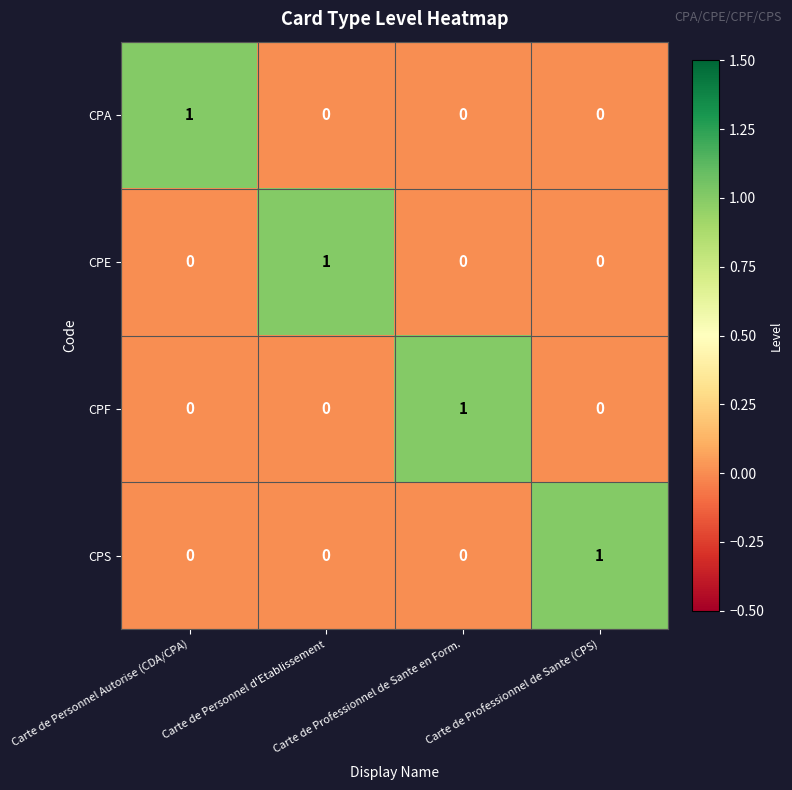

At how many categories does at least one series exceed 0?

4